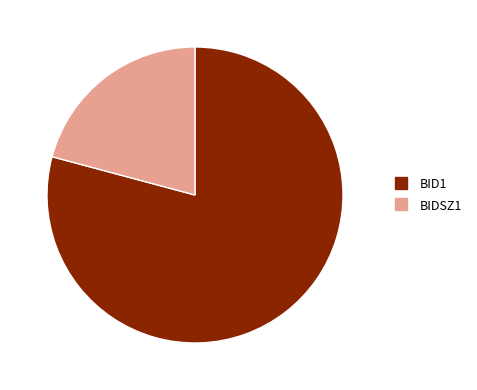

Does any single category account for the majority?

Yes